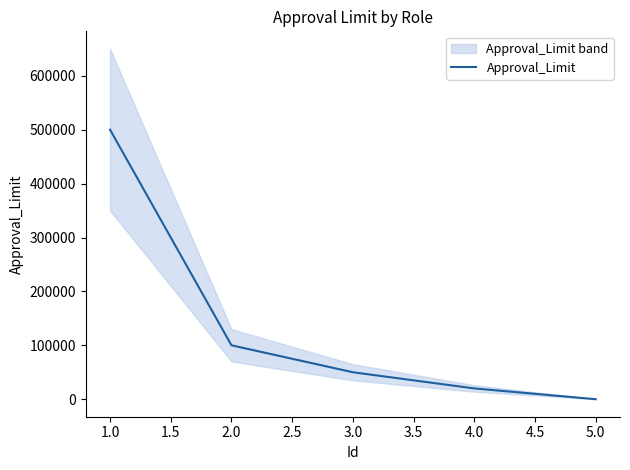

The value of Approval_Limit at 5.0 is 0. True or false?

True